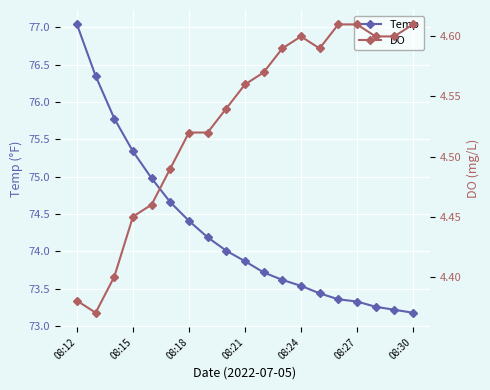

List the series in order of their overall mean, highest first.

Temp, DO